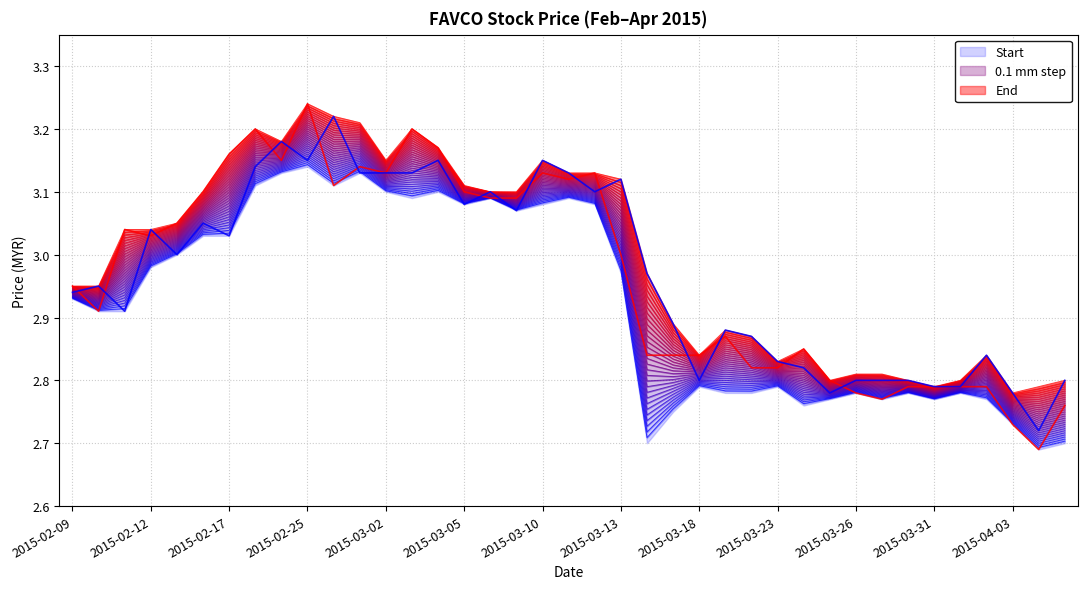

True or false: high and close intersect in this chart.

False